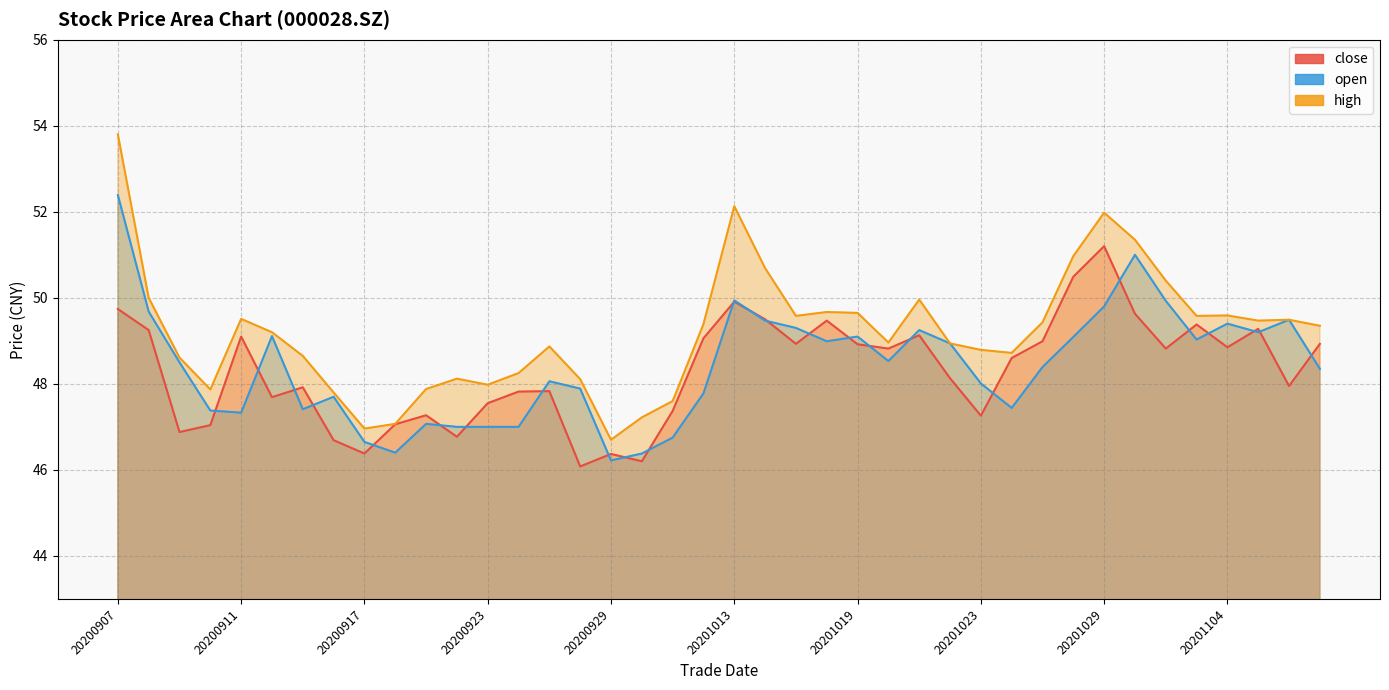

What is the minimum value shown in the chart?

46.1